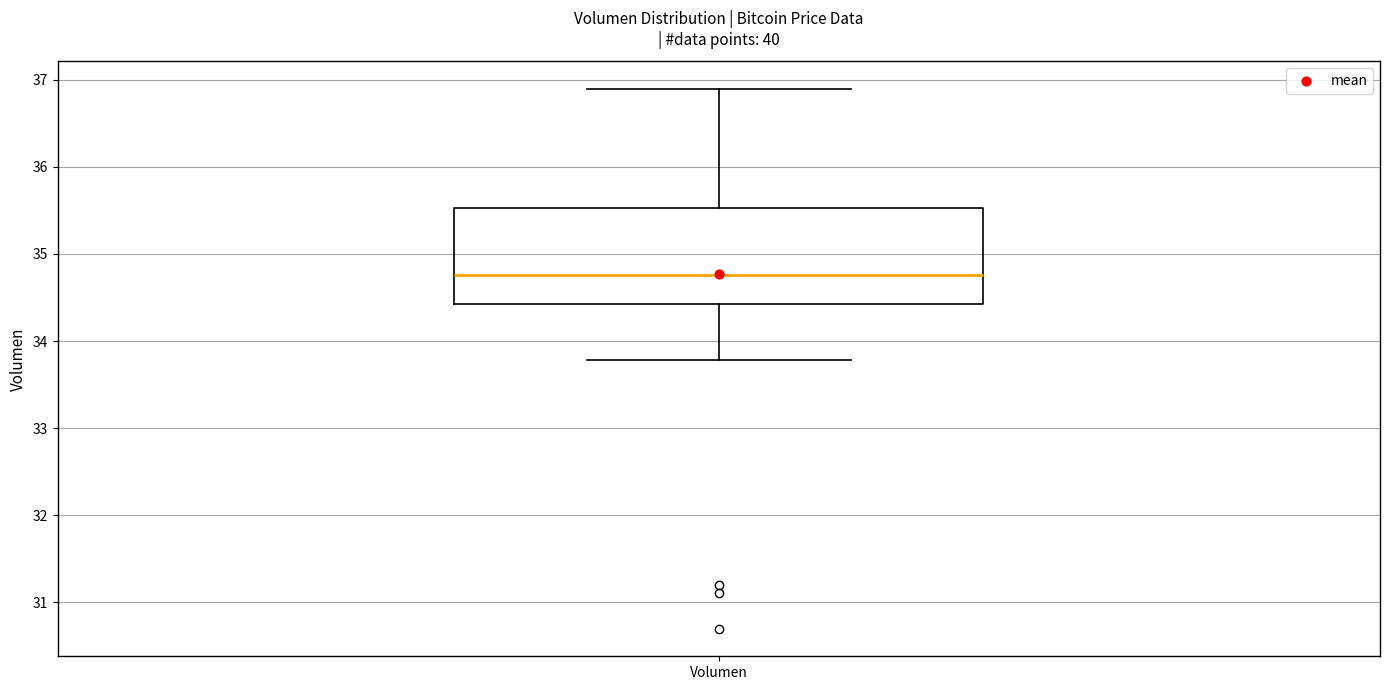

Transcribe this box plot: give where the median line is, the range the box spans, and where the two whiskers end, as read against the y-axis. The values are not printed on the chart, so give them approximately, as read against the axis.

median 34.8, box 34.4 to 35.5, whiskers 33.8 to 36.9